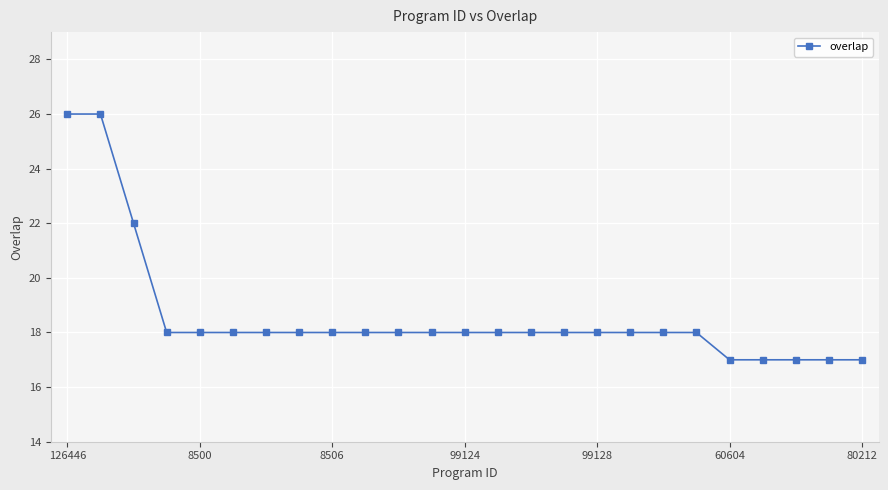

What is the minimum value shown in the chart?

17